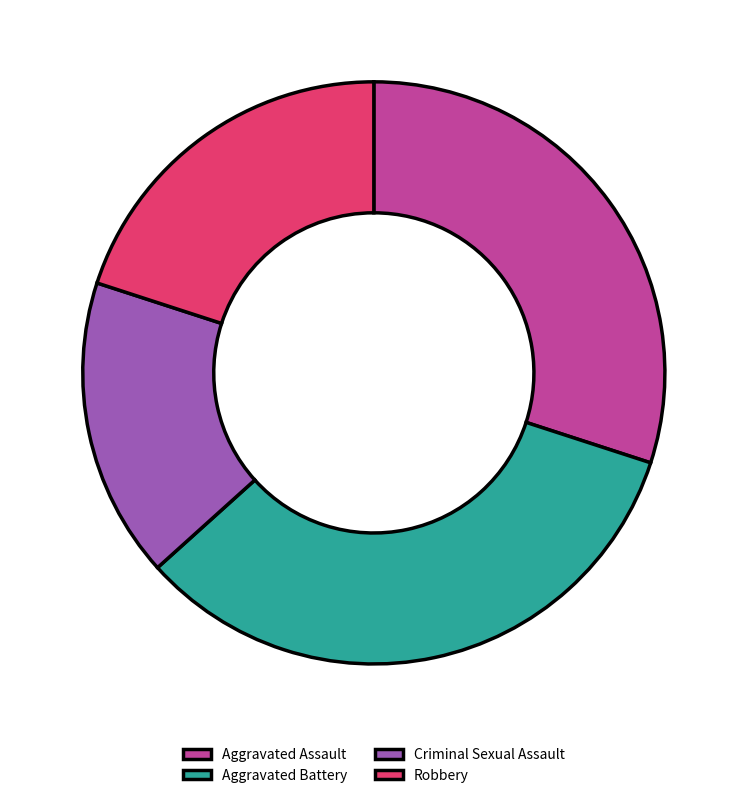

Rank the categories by value from highest to lowest.

Aggravated Battery, Aggravated Assault, Robbery, Criminal Sexual Assault